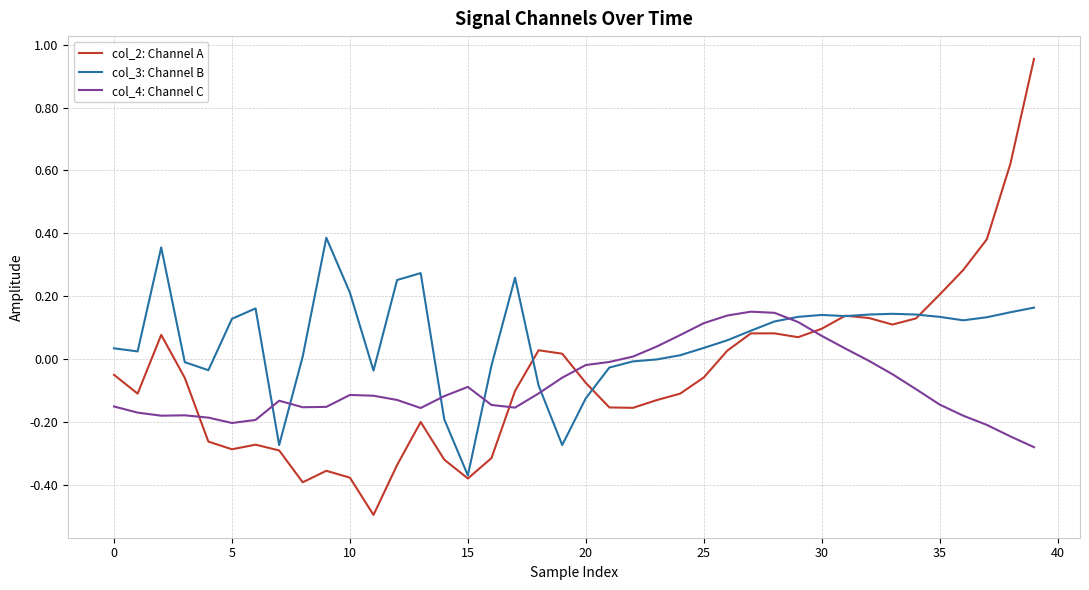

What is the smallest value displayed?

-0.5